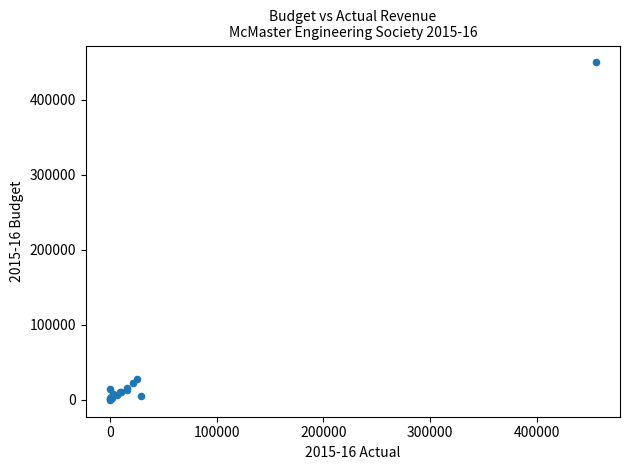

What Y value in the scatter plot is closest to 225000?

28000